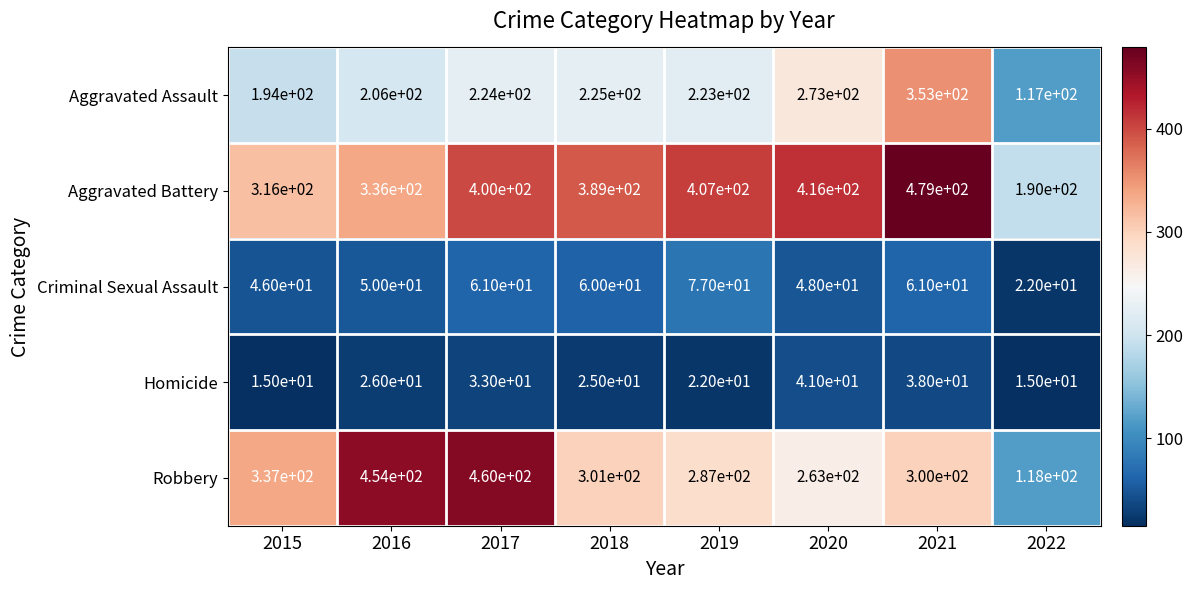

At 2015, list the series in order from largest to smallest.

Robbery, Aggravated Battery, Aggravated Assault, Criminal Sexual Assault, Homicide